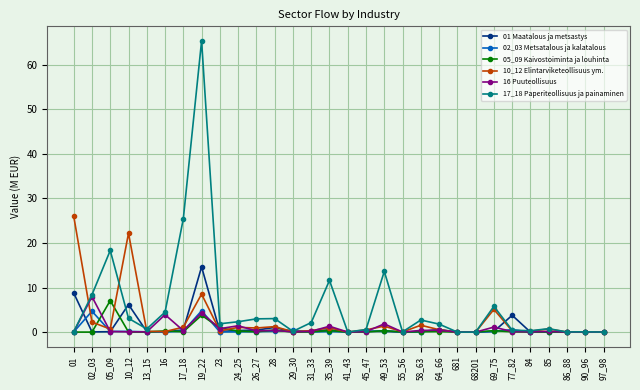

Where is 17_18 Paperiteollisuus ja painaminen nearest to the value 32?

17_18